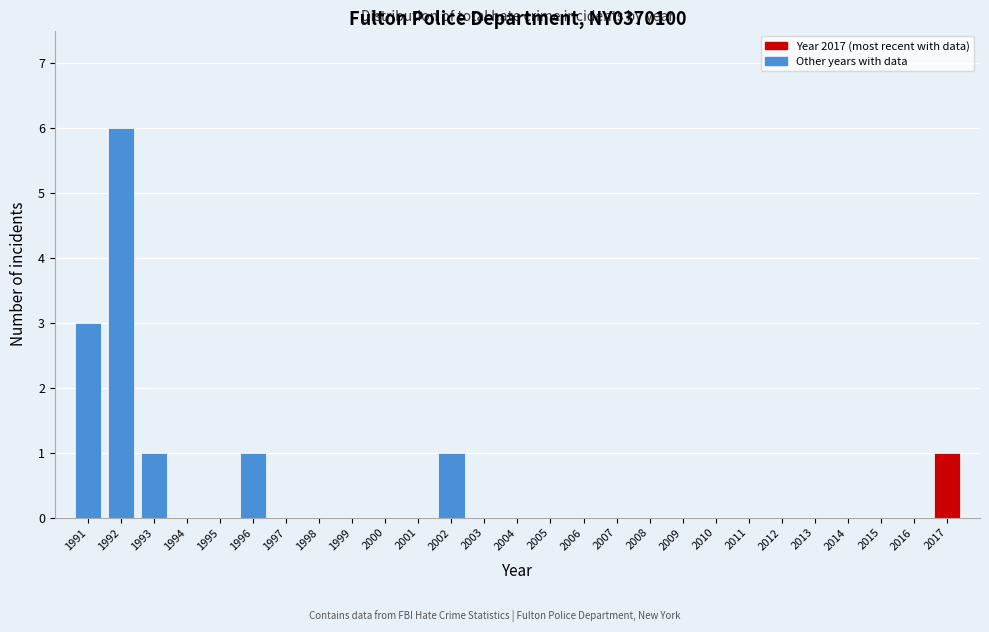

Reading left to right, transcribe all the data shown in this chart.

1991=3	1992=6	1993=1	1994=0	1995=0	1996=1	1997=0	1998=0	1999=0	2000=0	2001=0	2002=1	2003=0	2004=0	2005=0	2006=0	2007=0	2008=0	2009=0	2010=0	2011=0	2012=0	2013=0	2014=0	2015=0	2016=0	2017=1